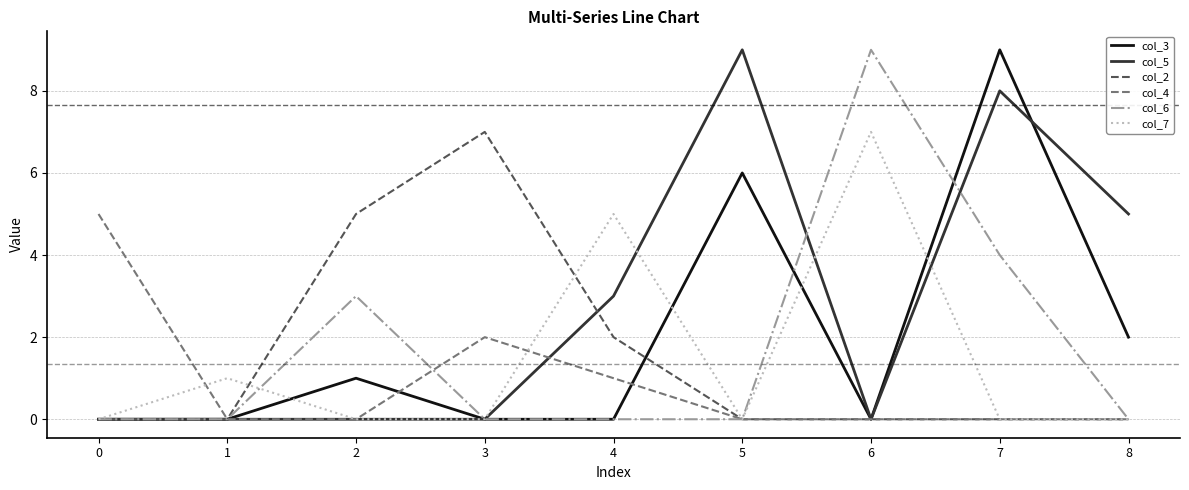

How many col_2 values are between 0 and 2?

7